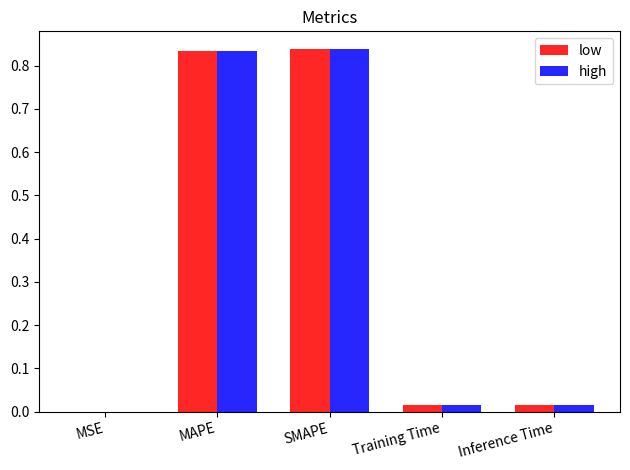

What is the sum of the low values at MAPE and SMAPE?

1.7